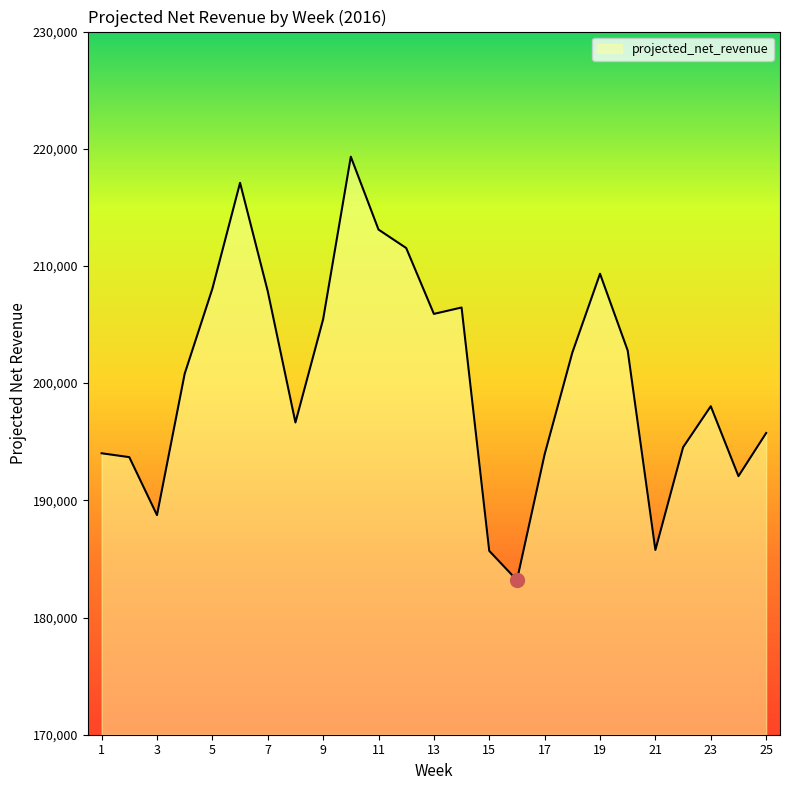

What is the minimum value shown in the chart?

183186.8